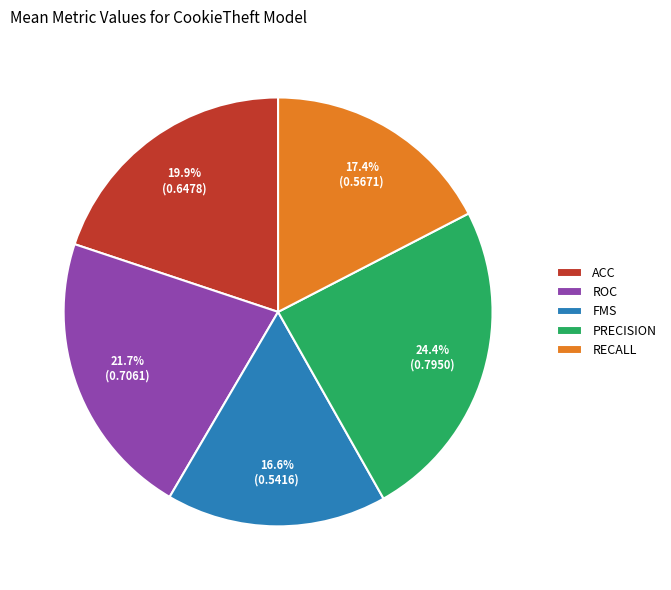

Count the number of slices in the pie.

5